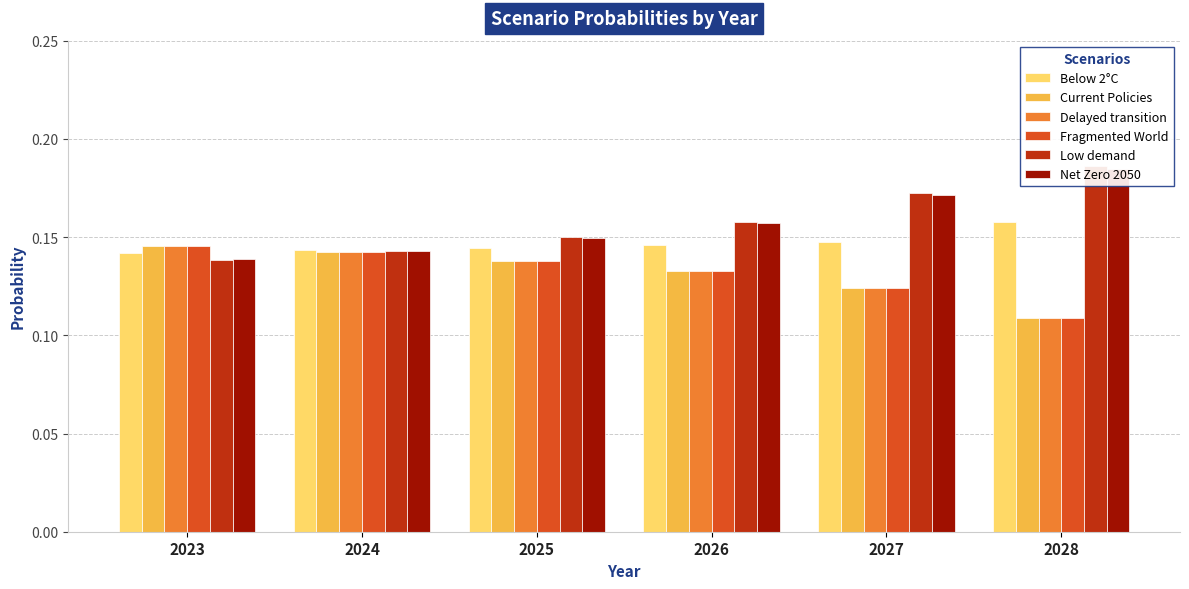

What is the approximate value of Current Policies at 2026?

0.1